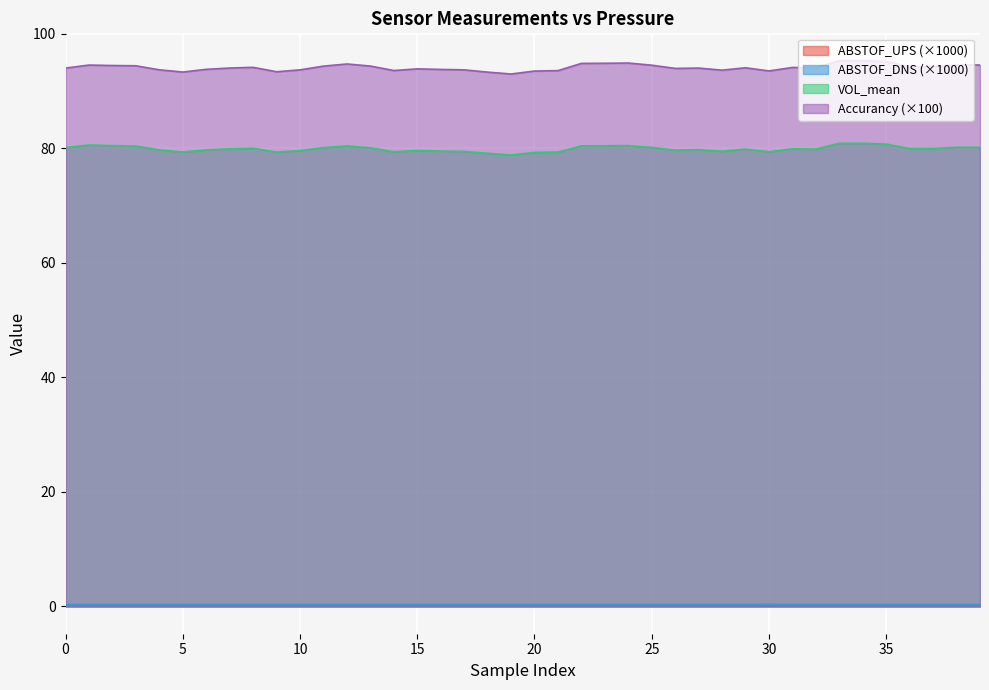

True or false: VOL_mean and ABSTOF_UPS intersect in this chart.

False